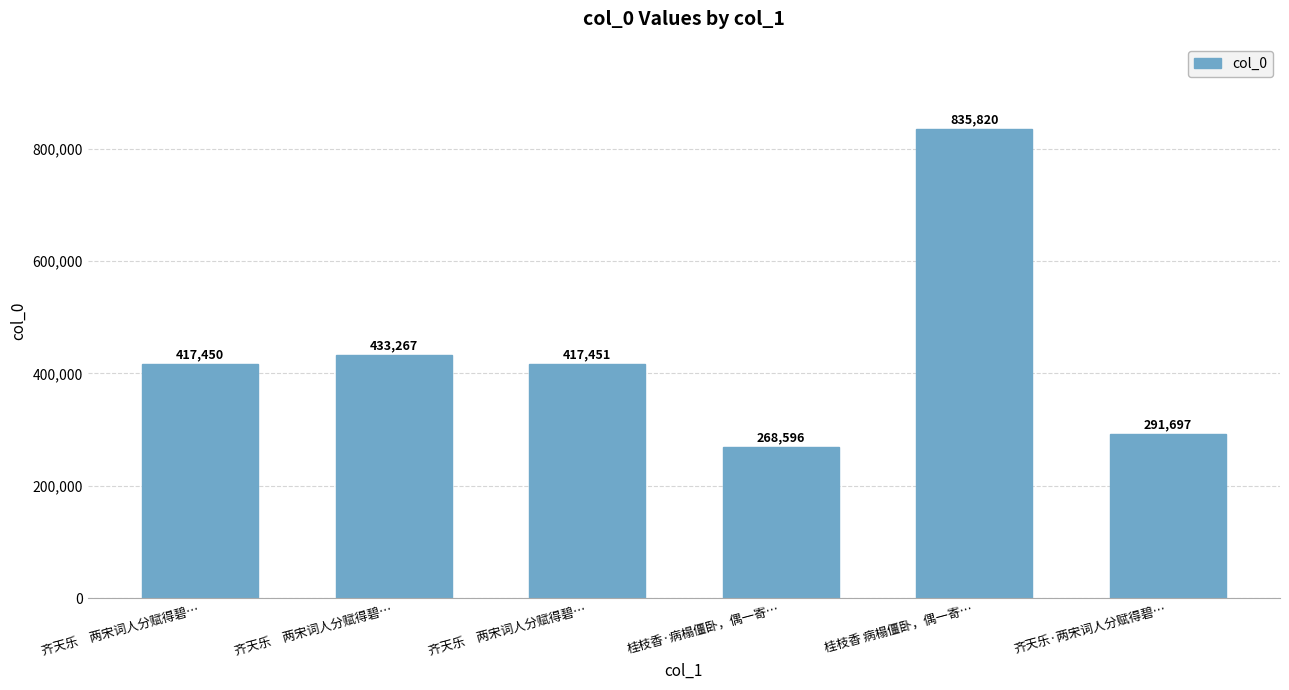

What value does the data have at 桂枝香 病榻僵卧，偶一寄…, to the nearest 10?

835820